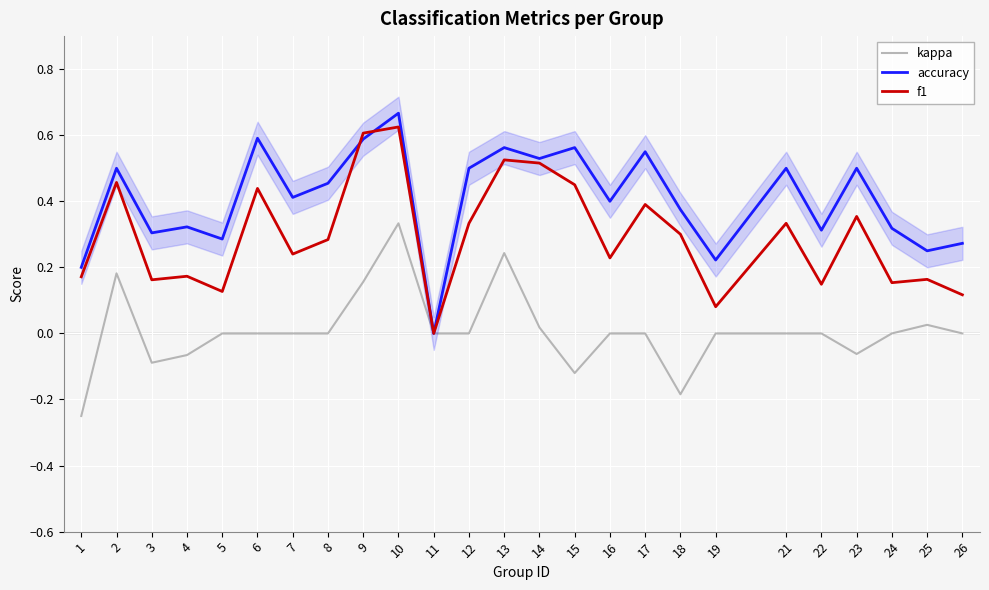

How many interior local peaks does the accuracy series have?

9